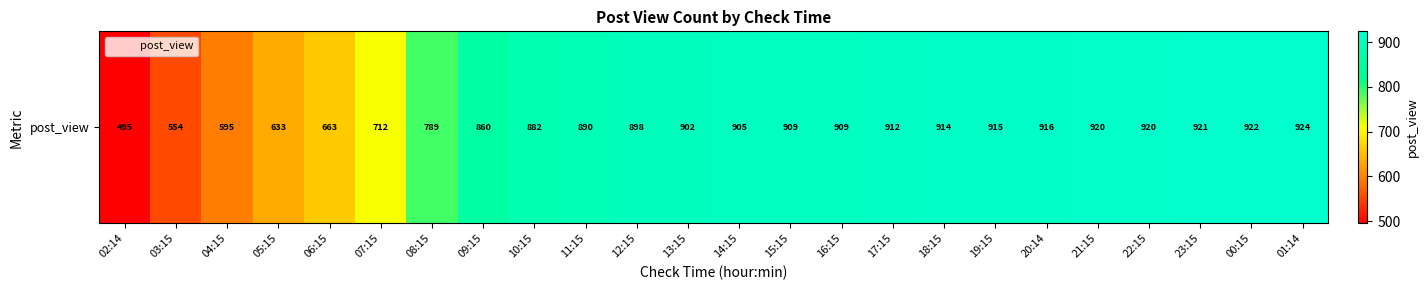

Approximately how many times larger is the value at 19:15 compared to 06:15?

1.4